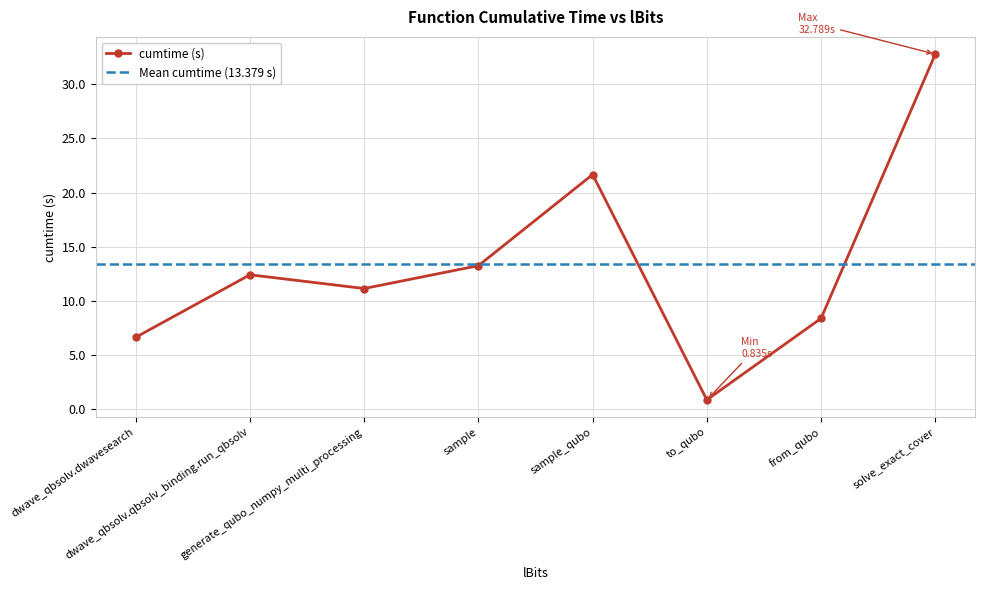

What is the difference between the maximum and minimum values?

32.0